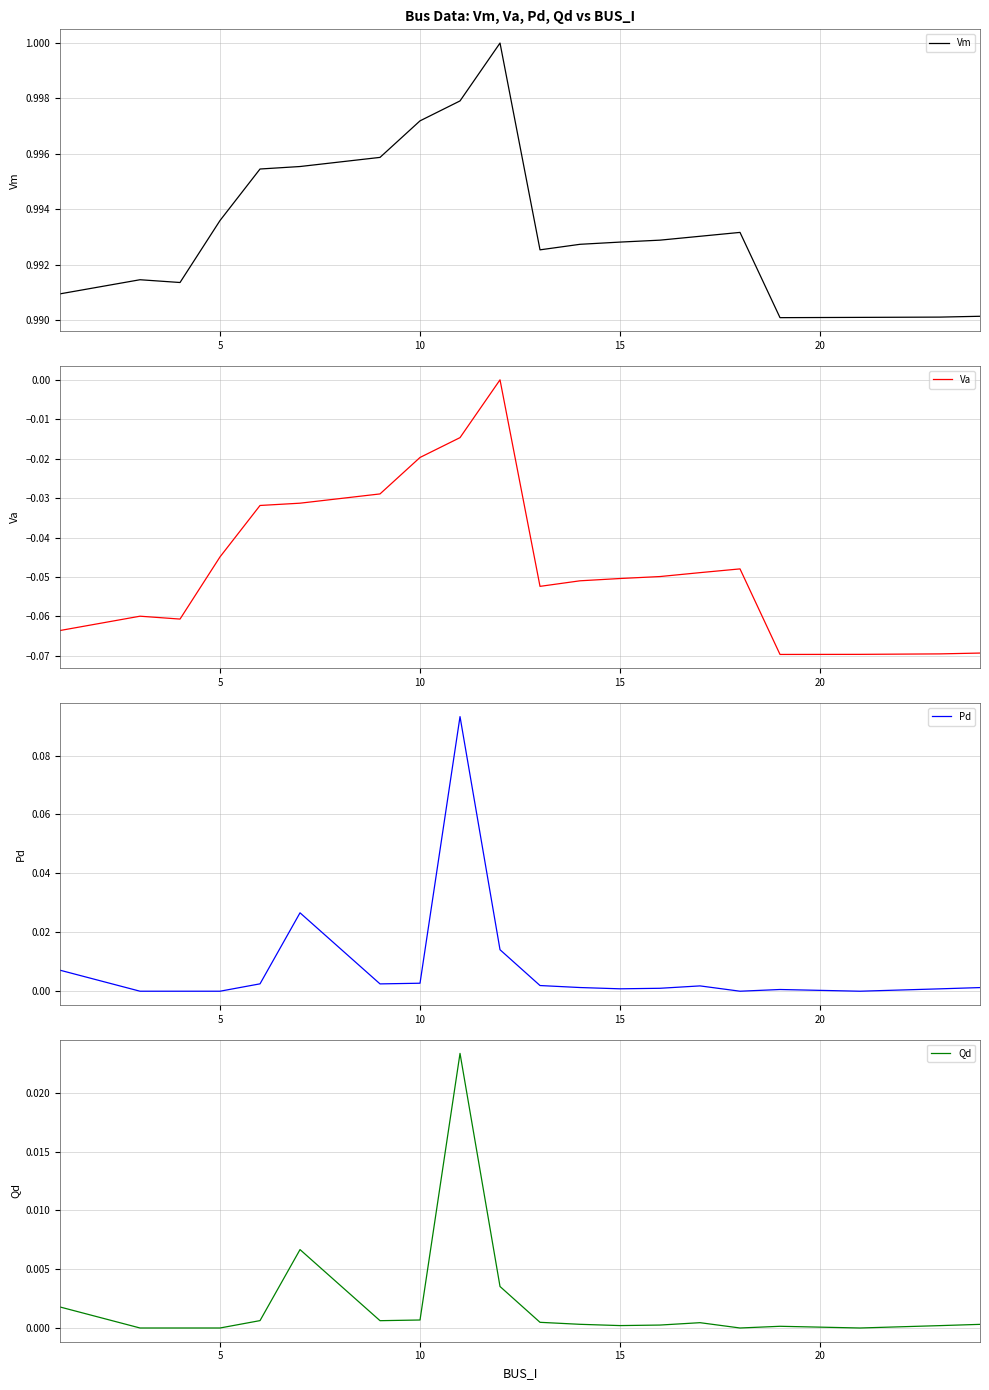

How many lines are shown in the chart?

4